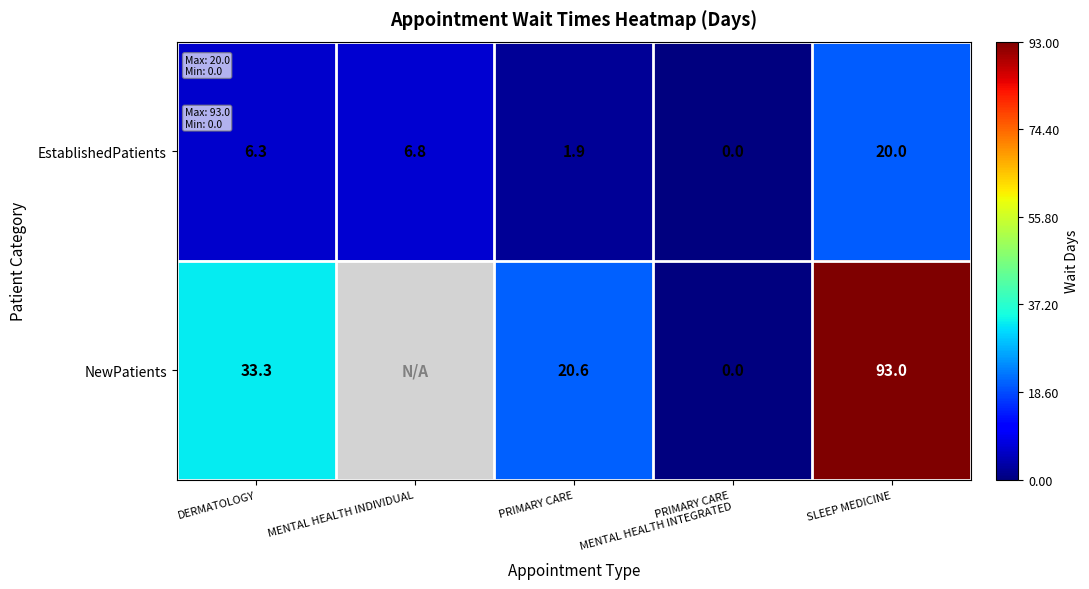

The value of NewPatients at DERMATOLOGY is 33.3. True or false?

True